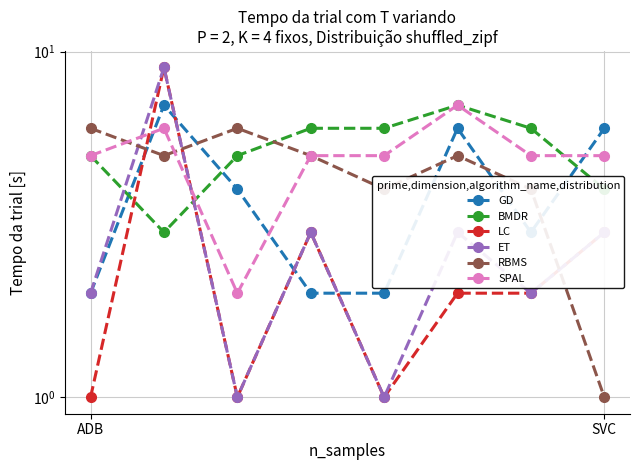

Between 3 and 4, which is larger?

3